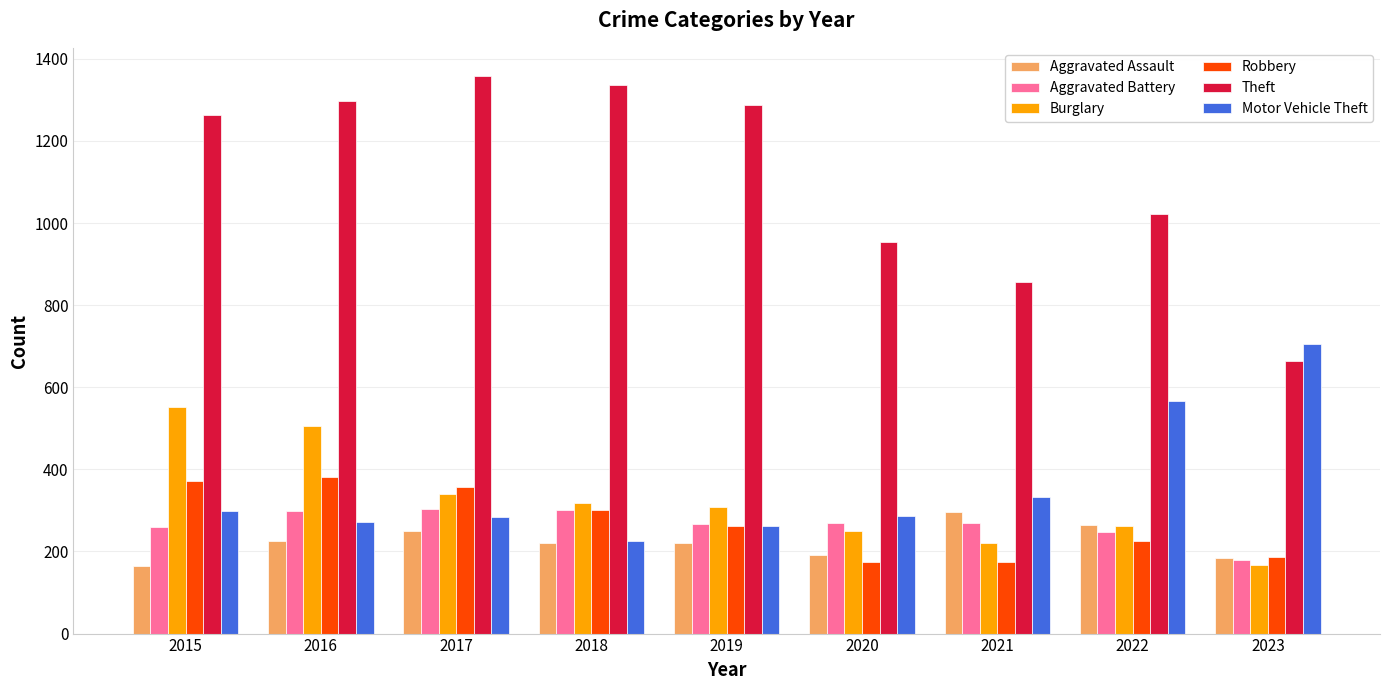

Which series has the largest total across all categories?

Theft